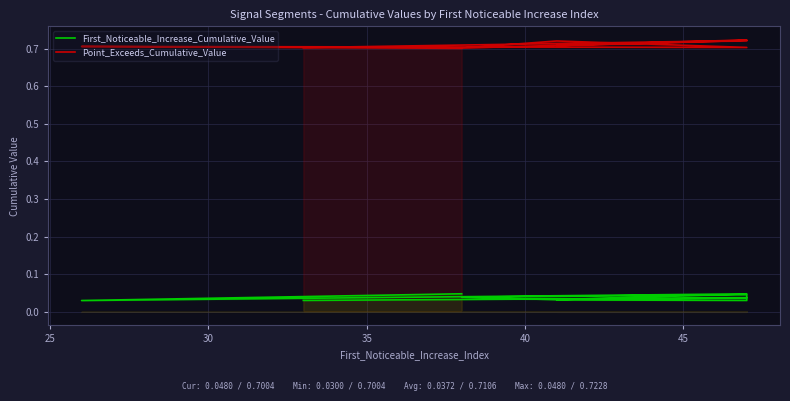

What is the label of the 7th point from the right?

35